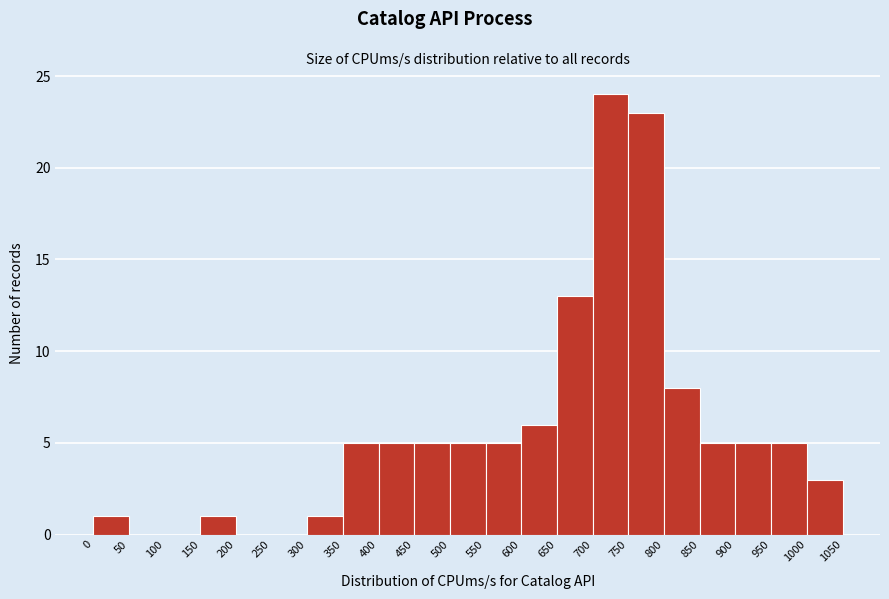

What is the height of the bar covering 850 to 900 on the x-axis? The values are not printed on the chart, so give them approximately, as read against the axis.

5